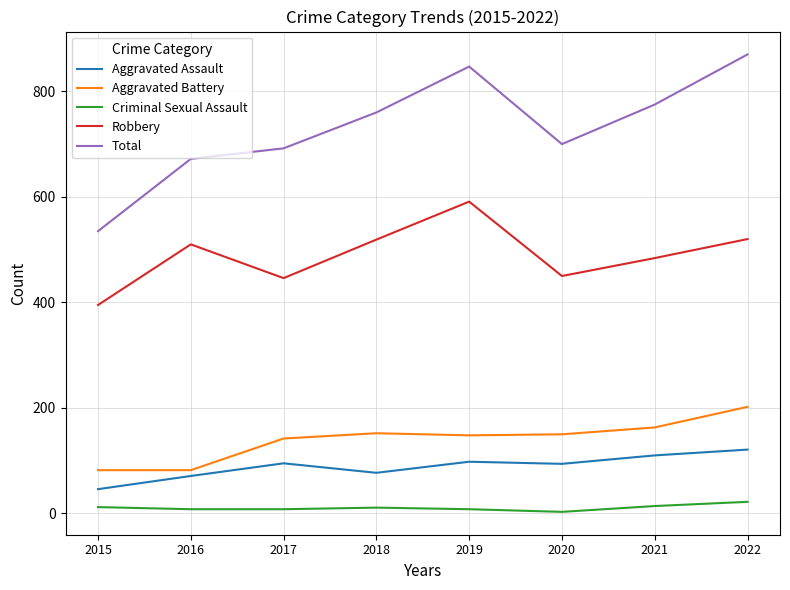

What is the lowest value of the Aggravated Battery series?

82